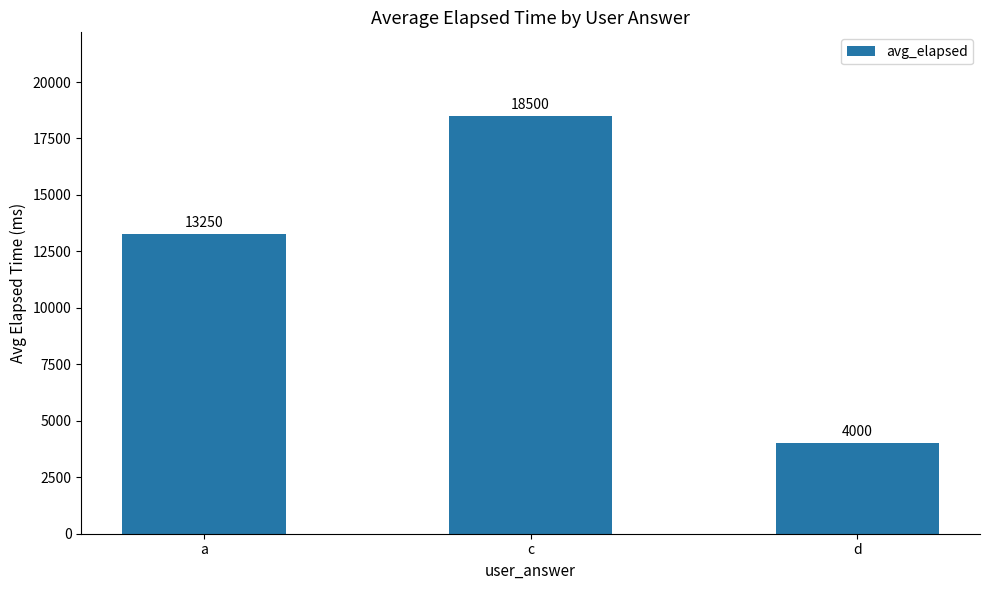

What is the difference between the maximum and minimum values?

14500